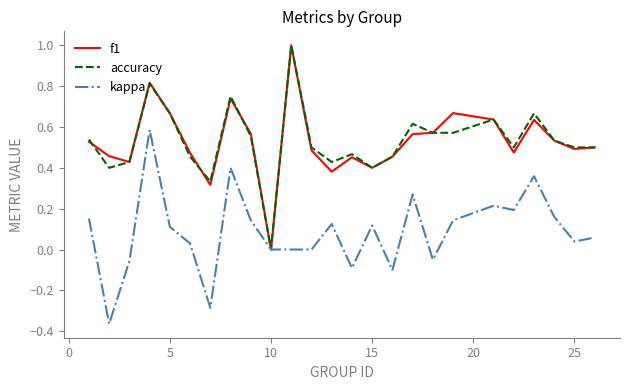

What is the maximum value for f1?

1.0